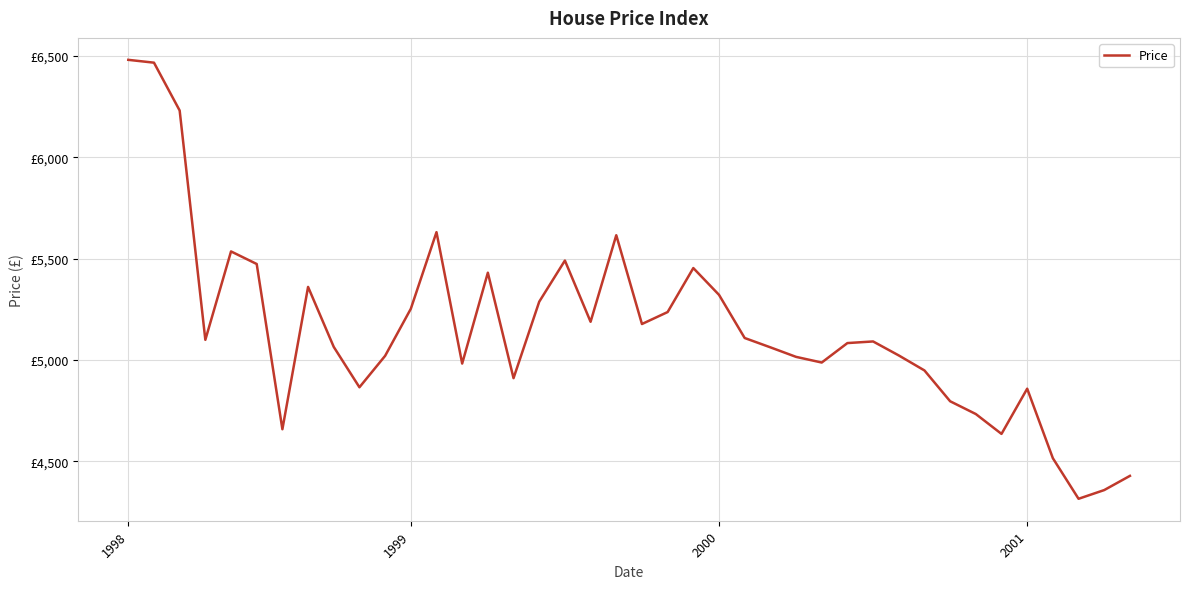

What is the label of the 5th point from the left?

4